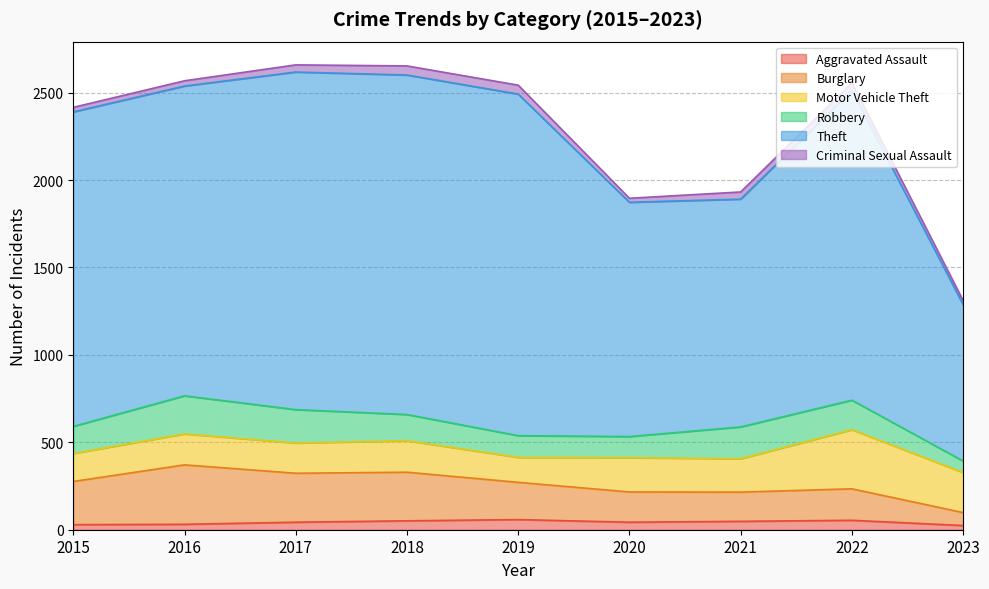

The Aggravated Assault series shows 43 at 2020. True or false?

True